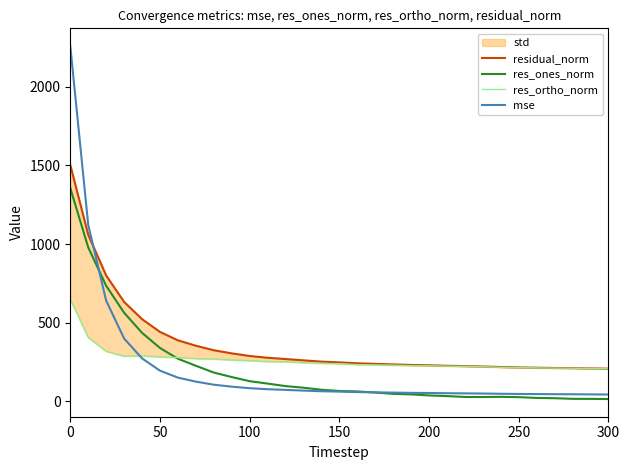

True or false: residual_norm and res_ortho_norm intersect in this chart.

False